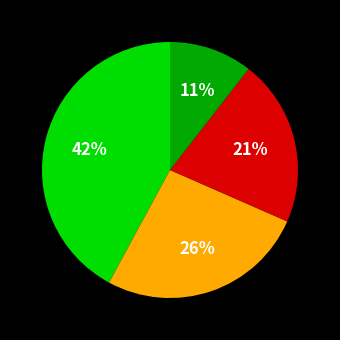

How many slices are in this pie chart?

4